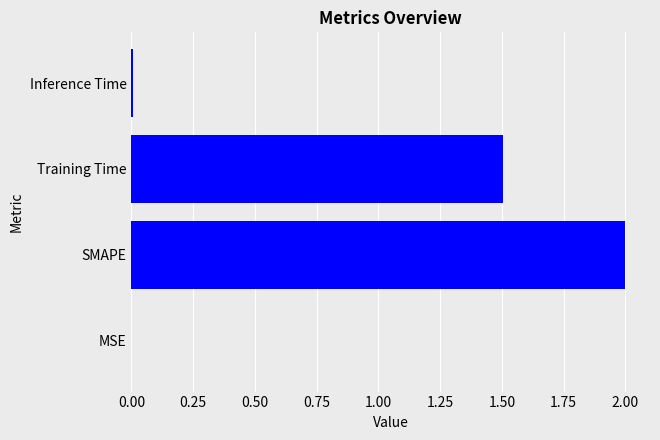

What is the sum of all values?

3.5